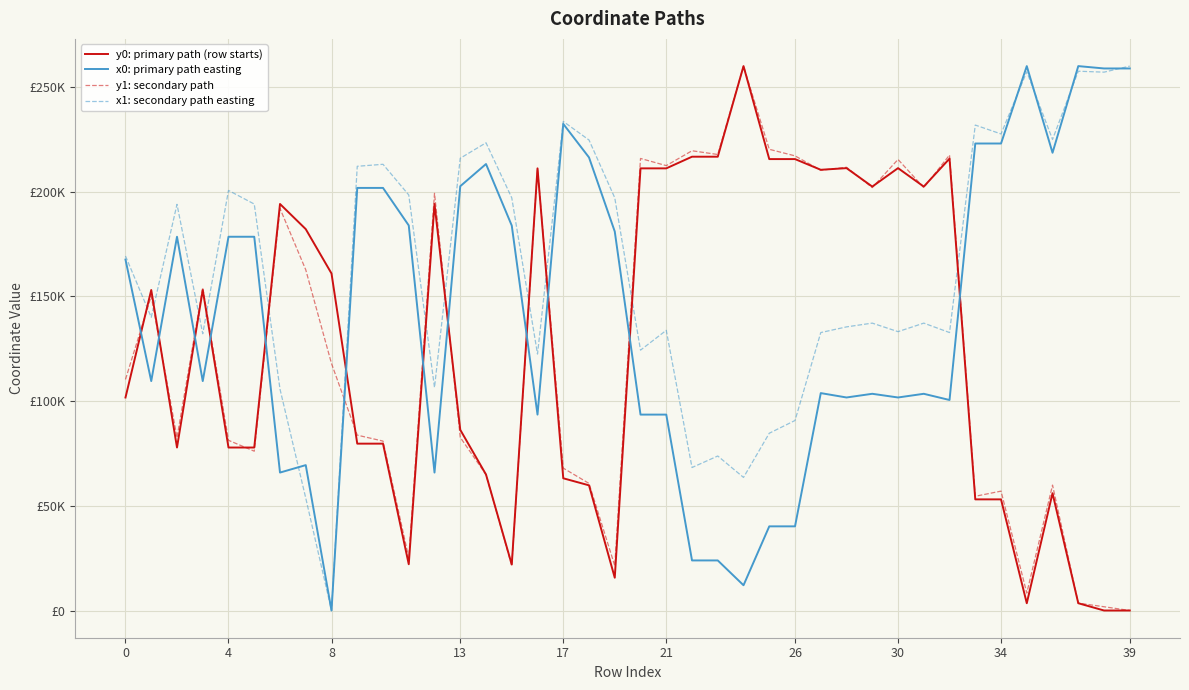

Does the chart have visible grid lines?

Yes